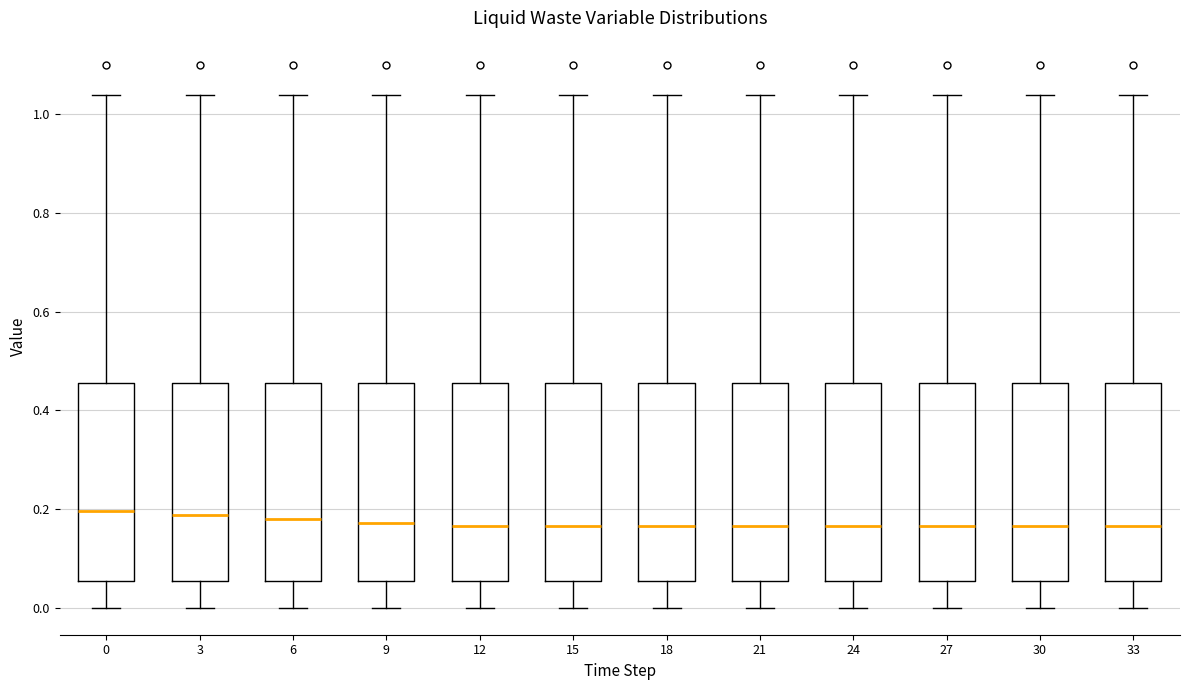

Reading left to right, read every box against the y-axis: the position of its median line, the range the box covers, and the ends of its whiskers. The values are not printed on the chart, so give them approximately, as read against the axis.

0: median 0.20, box 0.06 to 0.46, whiskers 0.00 to 1.04
3: median 0.18, box 0.06 to 0.46, whiskers 0.00 to 1.04
6: median 0.18, box 0.06 to 0.46, whiskers 0.00 to 1.04
9: median 0.18, box 0.06 to 0.46, whiskers 0.00 to 1.04
12: median 0.16, box 0.06 to 0.46, whiskers 0.00 to 1.04
15: median 0.16, box 0.06 to 0.46, whiskers 0.00 to 1.04
18: median 0.16, box 0.06 to 0.46, whiskers 0.00 to 1.04
21: median 0.16, box 0.06 to 0.46, whiskers 0.00 to 1.04
24: median 0.16, box 0.06 to 0.46, whiskers 0.00 to 1.04
27: median 0.16, box 0.06 to 0.46, whiskers 0.00 to 1.04
30: median 0.16, box 0.06 to 0.46, whiskers 0.00 to 1.04
33: median 0.16, box 0.06 to 0.46, whiskers 0.00 to 1.04